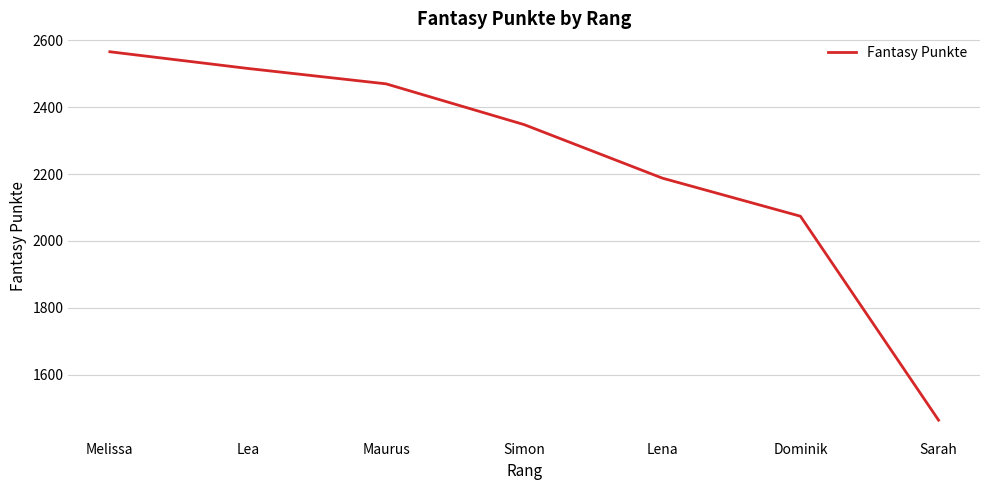

Rank the categories by value from highest to lowest.

Melissa, Lea, Maurus, Simon, Lena, Dominik, Sarah